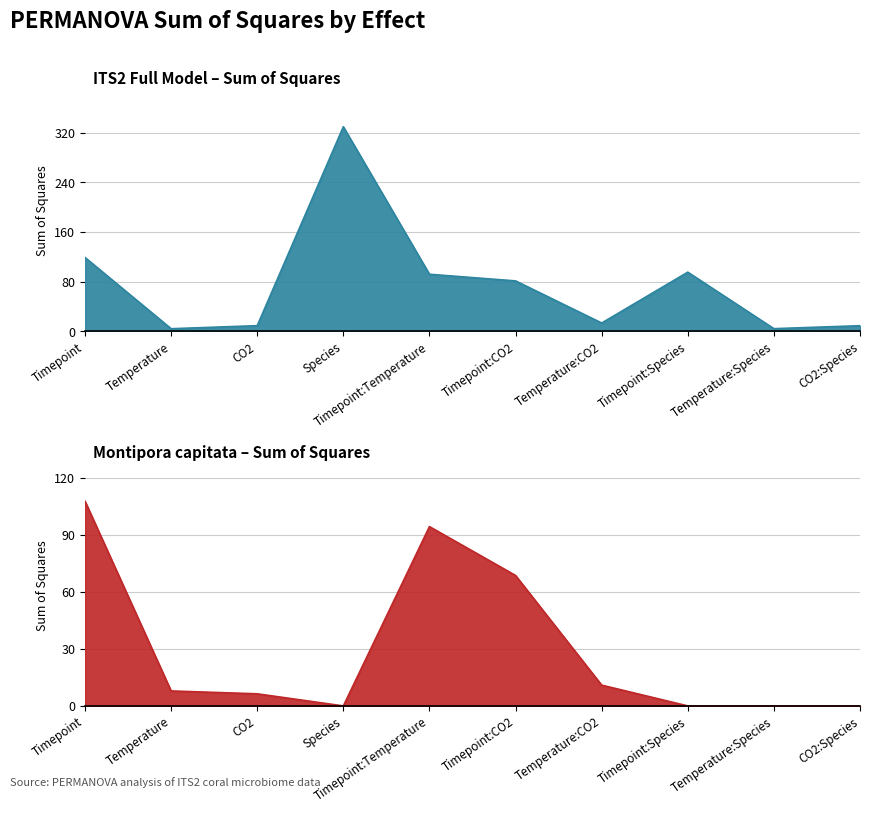

The Sum of Squares (Mcap) series shows 10.9 at Temperature:CO2. True or false?

True